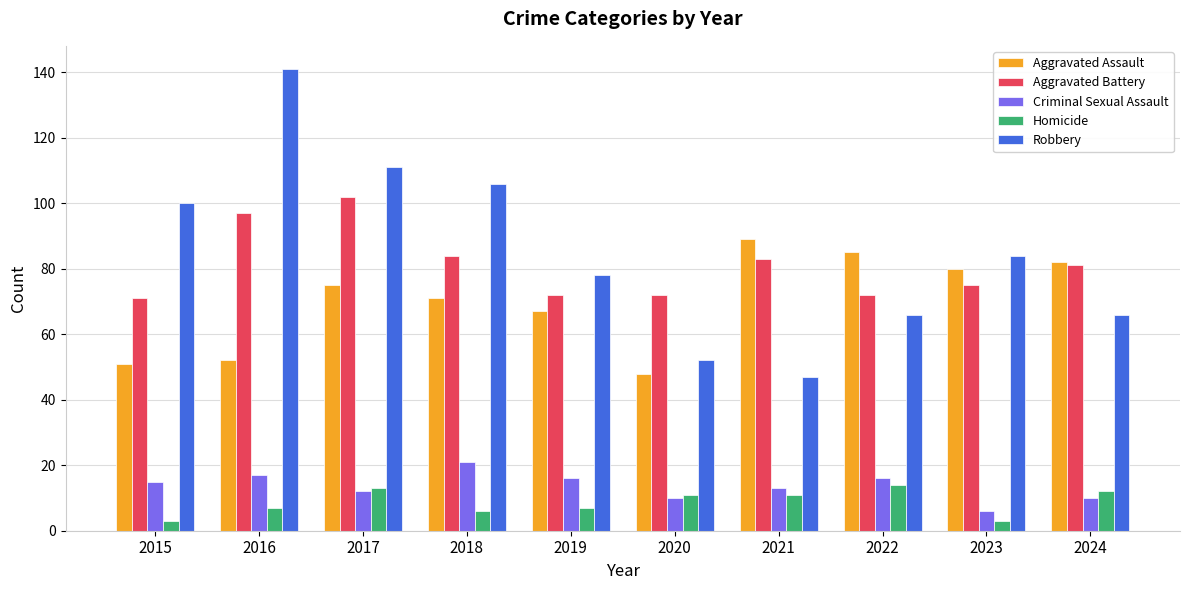

How many data points in Homicide are less than 11?

5